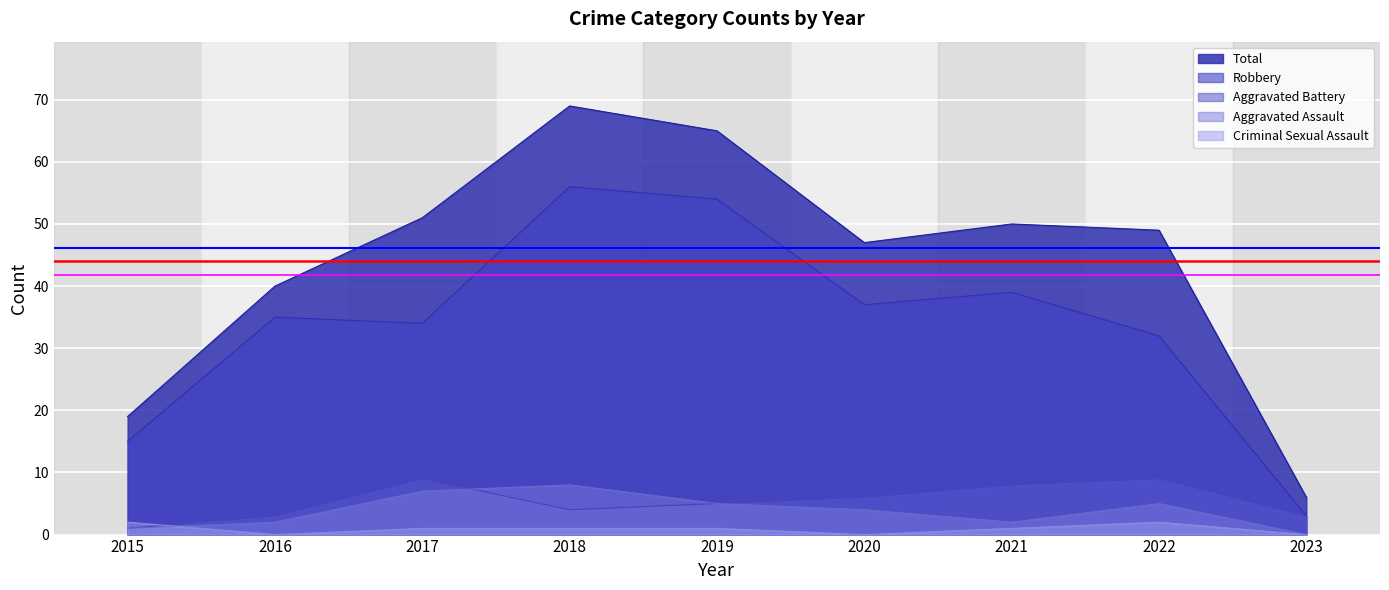

What is the highest value of the Aggravated Assault series?

8